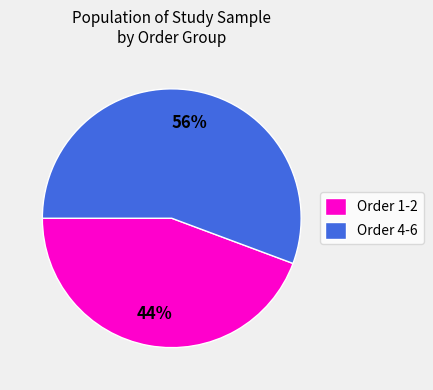

To the nearest percent, what is the combined percentage of Order 4-6 and Order 1-2?

100%